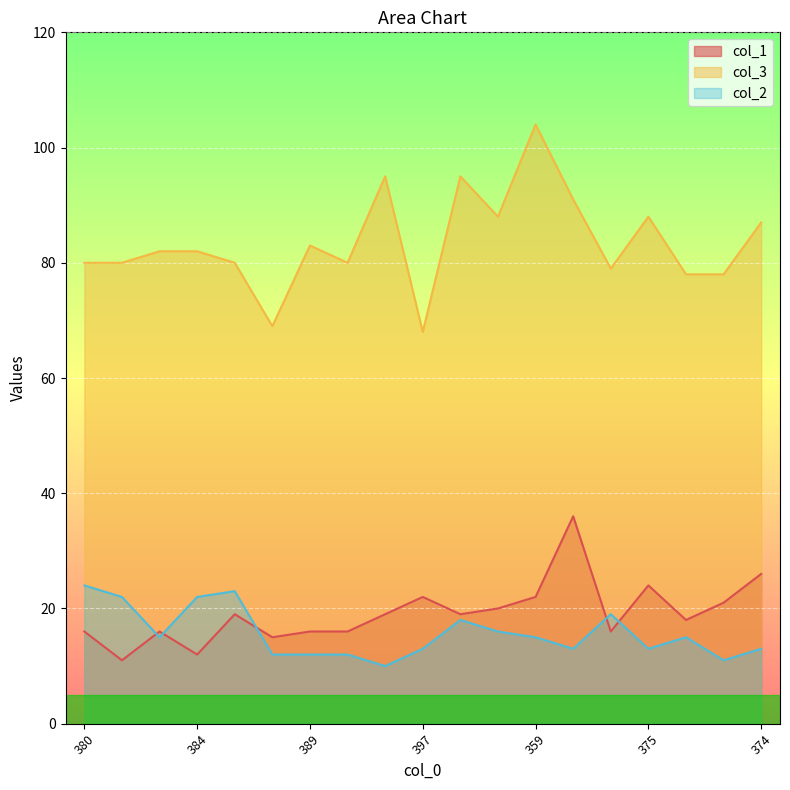

Where is the first local maximum for col_2?

378